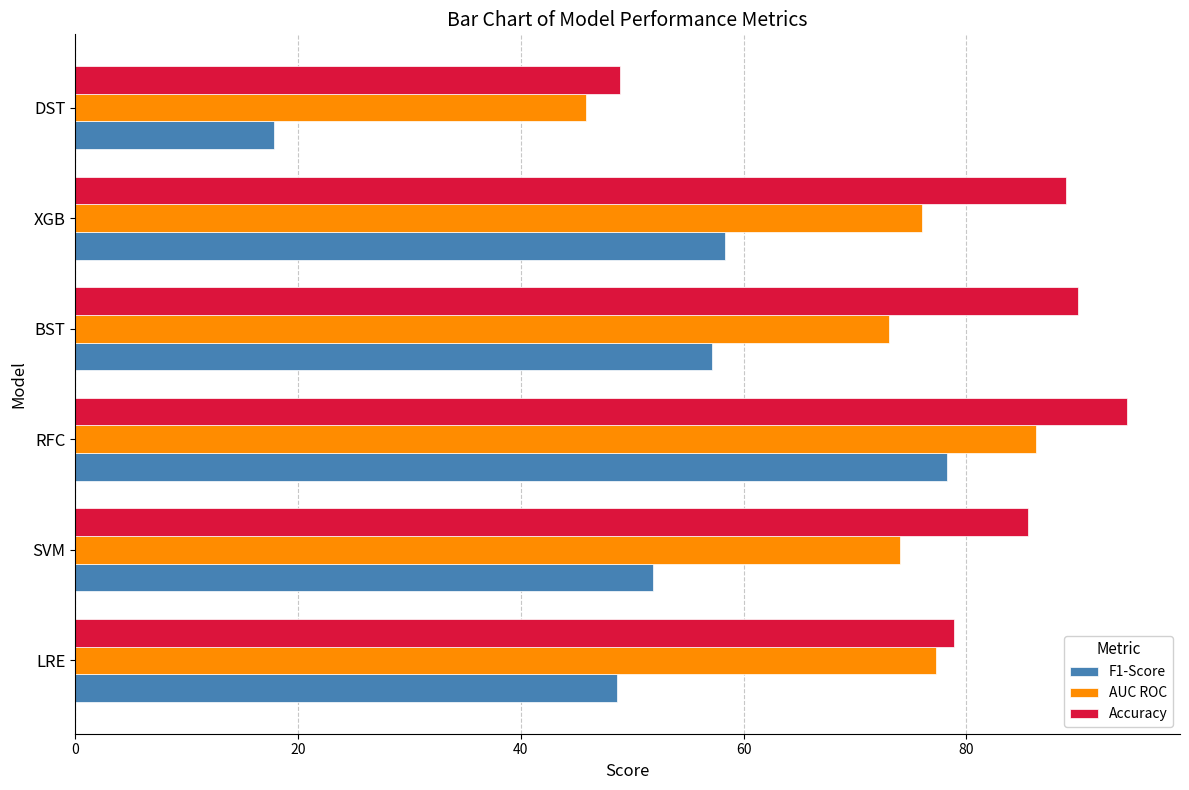

Which series changed the most between SVM and RFC?

F1-Score